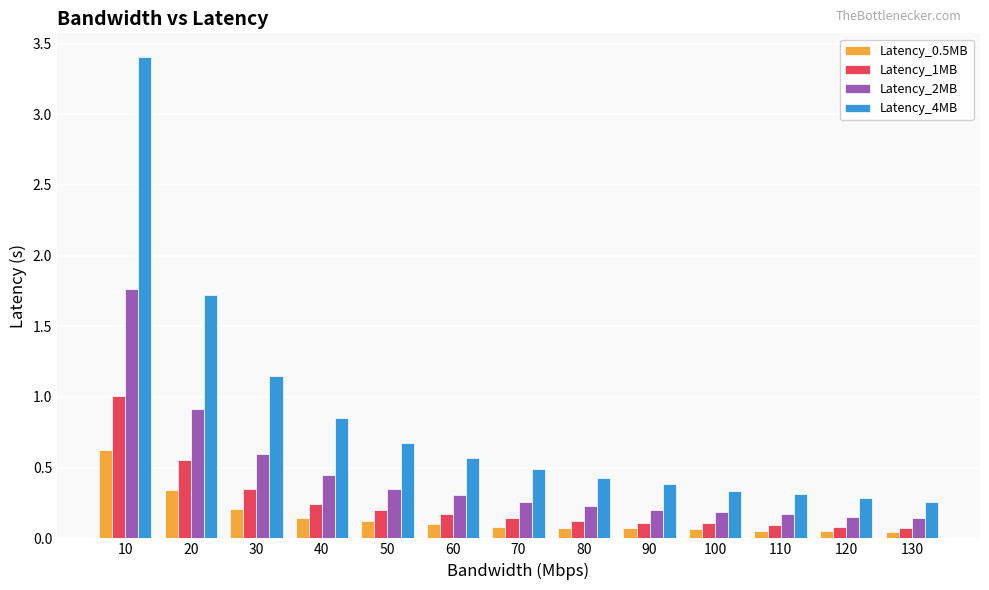

Is it true that Latency_2MB equals 0.1 at 80?

False